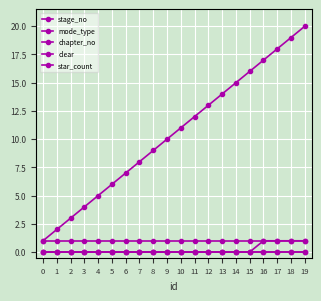

Which has a higher value, 10 or 15?

15